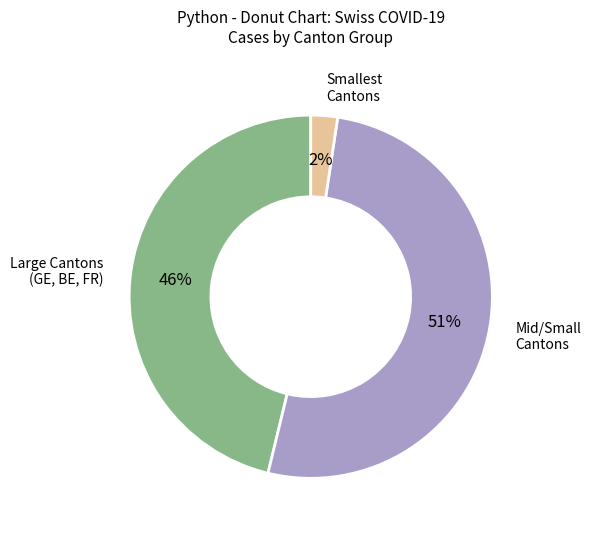

How many slices are in this pie chart?

3